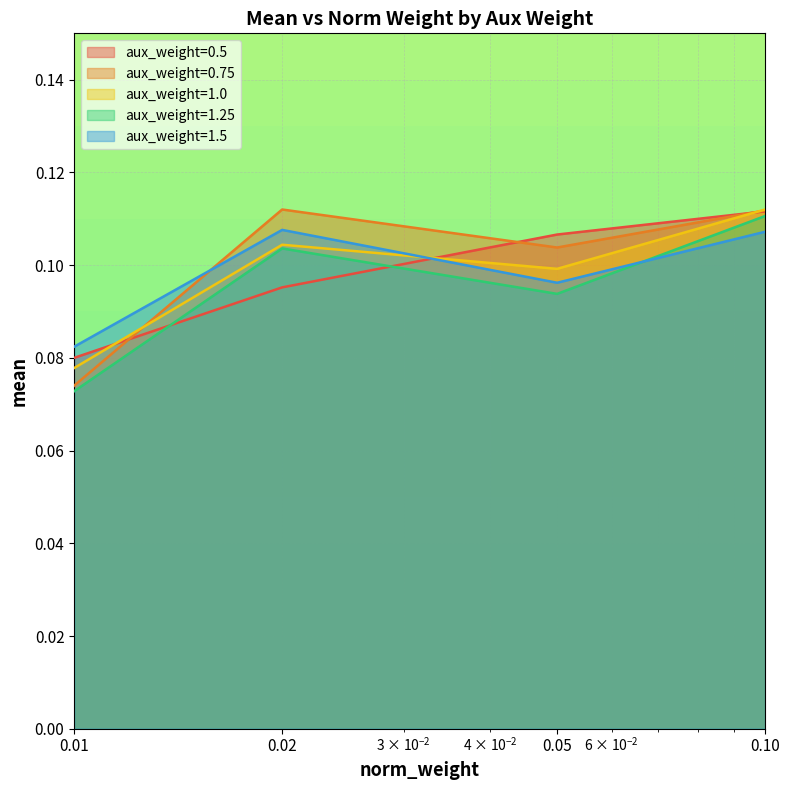

What is the total value across all series at 0.1?

0.6